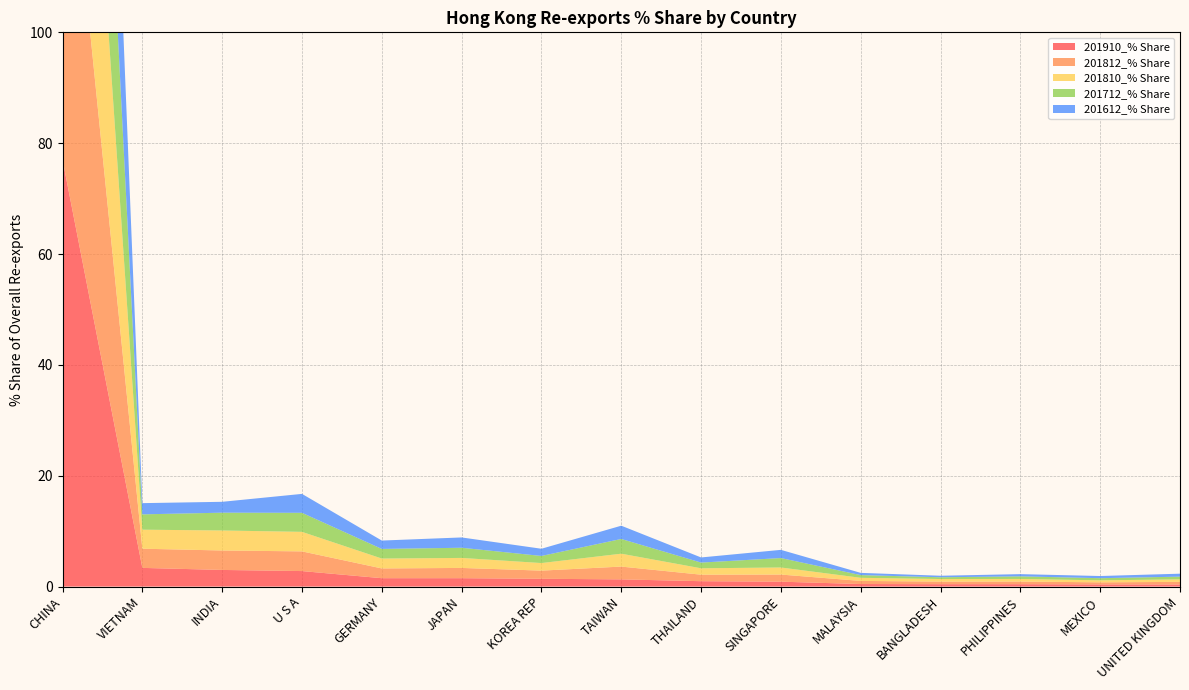

Reading left to right, extract all data points from this chart.

201910_% Share: CHINA=77.0	VIETNAM=3.4	INDIA=3.0	U S A=2.8	GERMANY=1.5	JAPAN=1.5	KOREA REP=1.4	TAIWAN=1.3	THAILAND=1.0	SINGAPORE=0.9	MALAYSIA=0.5	BANGLADESH=0.4	PHILIPPINES=0.4	MEXICO=0.4	UNITED KINGDOM=0.4
201812_% Share: CHINA=72.3	VIETNAM=3.5	INDIA=3.5	U S A=3.6	GERMANY=1.8	JAPAN=1.9	KOREA REP=1.5	TAIWAN=2.3	THAILAND=1.2	SINGAPORE=1.3	MALAYSIA=0.6	BANGLADESH=0.5	PHILIPPINES=0.5	MEXICO=0.4	UNITED KINGDOM=0.5
201810_% Share: CHINA=72.5	VIETNAM=3.4	INDIA=3.6	U S A=3.5	GERMANY=1.8	JAPAN=1.8	KOREA REP=1.4	TAIWAN=2.3	THAILAND=1.2	SINGAPORE=1.3	MALAYSIA=0.6	BANGLADESH=0.5	PHILIPPINES=0.5	MEXICO=0.4	UNITED KINGDOM=0.5
201712_% Share: CHINA=73.4	VIETNAM=2.8	INDIA=3.2	U S A=3.4	GERMANY=1.7	JAPAN=1.8	KOREA REP=1.3	TAIWAN=2.7	THAILAND=1.0	SINGAPORE=1.7	MALAYSIA=0.5	BANGLADESH=0.3	PHILIPPINES=0.5	MEXICO=0.4	UNITED KINGDOM=0.5
201612_% Share: CHINA=76.3	VIETNAM=2.0	INDIA=2.0	U S A=3.4	GERMANY=1.5	JAPAN=1.9	KOREA REP=1.3	TAIWAN=2.4	THAILAND=0.9	SINGAPORE=1.5	MALAYSIA=0.4	BANGLADESH=0.3	PHILIPPINES=0.4	MEXICO=0.4	UNITED KINGDOM=0.5